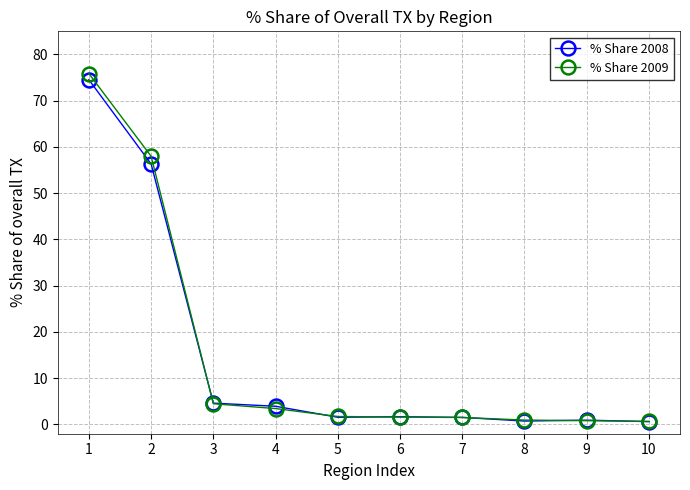

What is the value of the % Share 2009 point at the 9th from the left?

0.8